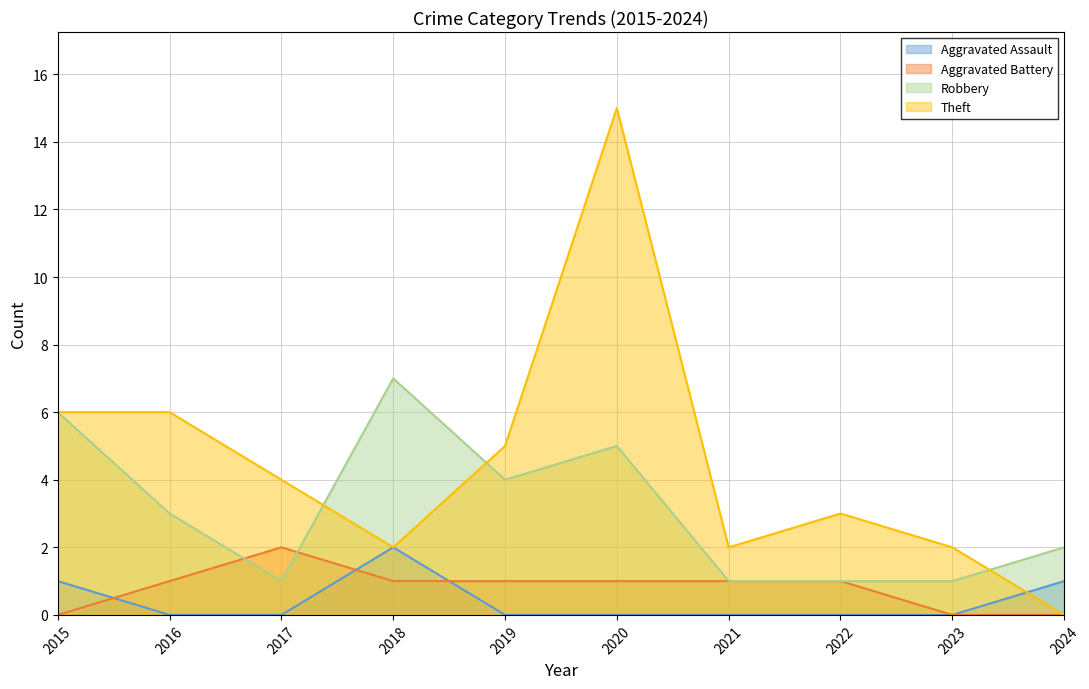

Does the chart display data point markers on the line(s)?

No